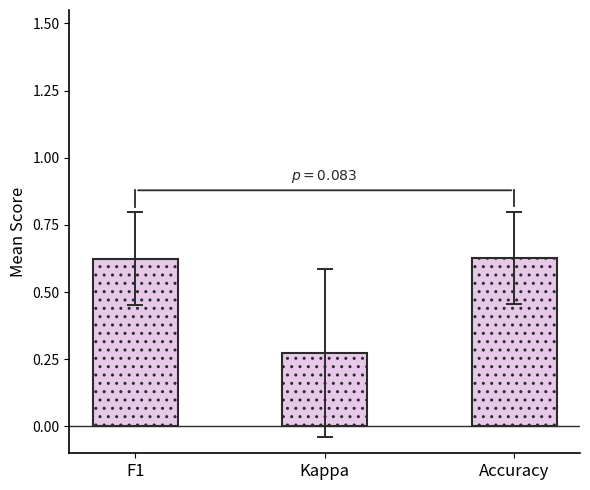

What is the average value?

0.5